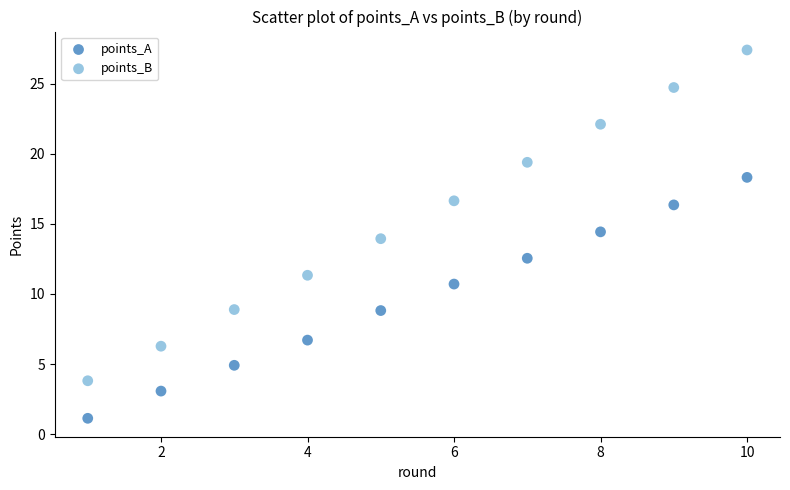

Which series has the widest spread of Y values?

points_B